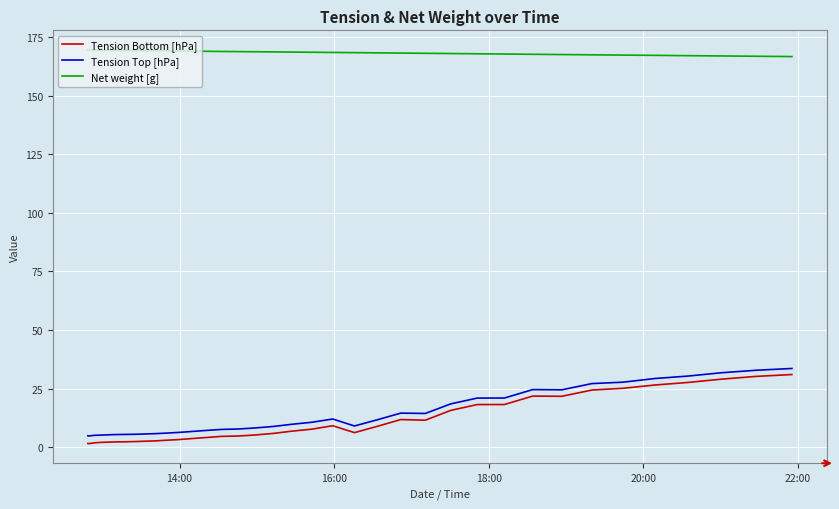

At how many categories does at least one series exceed 88?

40